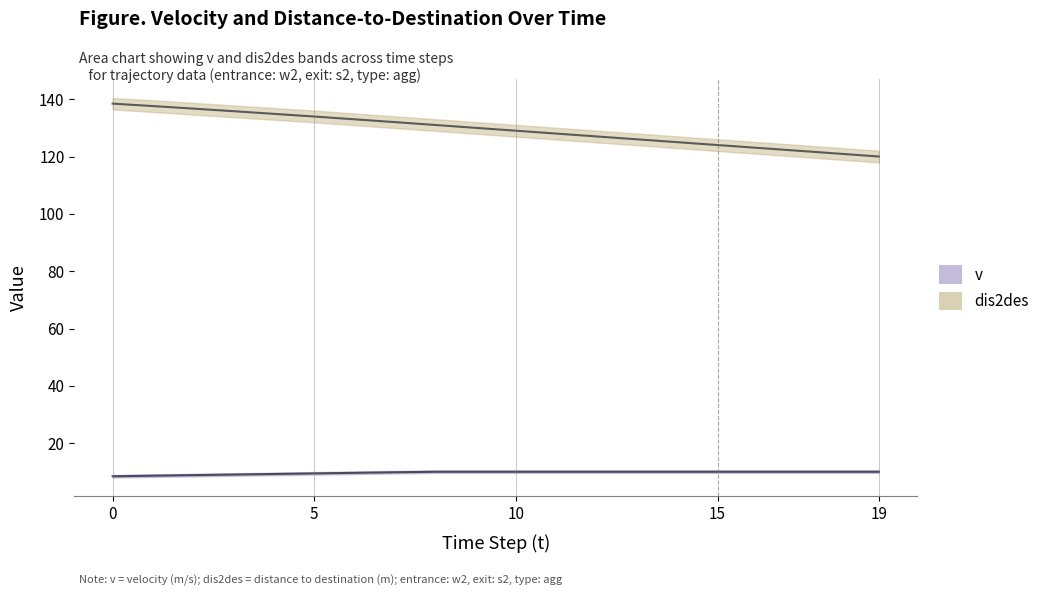

Rank the series by their maximum value, from highest to lowest.

dis2des, v